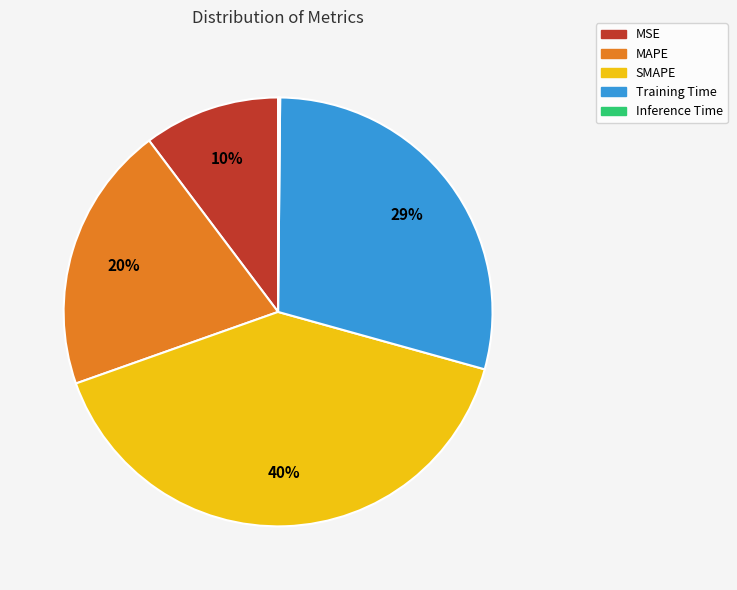

To the nearest percent, what is the difference between the largest and smallest slice percentages?

40%